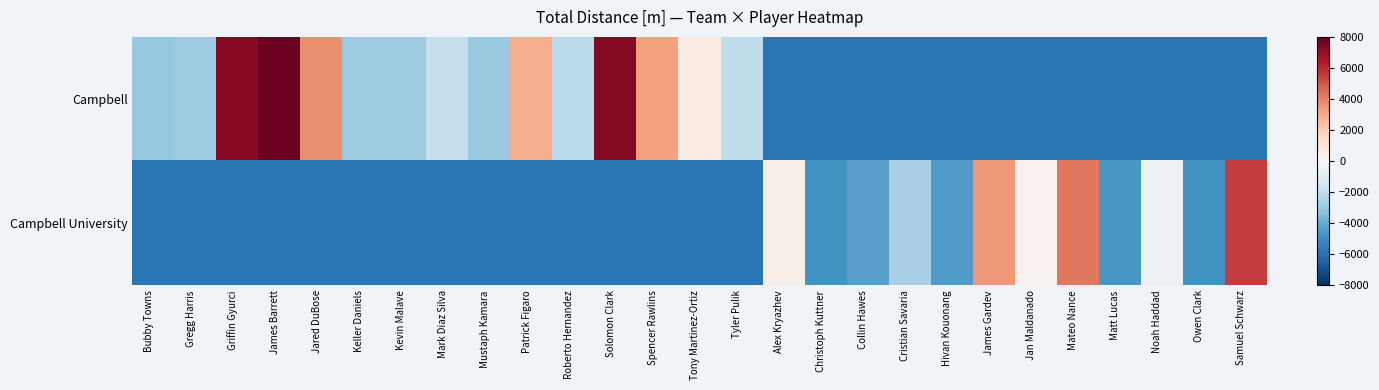

Reading right to left, extract all data points from this chart.

Campbell: Samuel Schwarz=-5841.3	Owen Clark=-5841.3	Noah Haddad=-5841.3	Matt Lucas=-5841.3	Mateo Nance=-5841.3	Jan Maldanado=-5841.3	James Gardev=-5841.3	Hivan Kouonang=-5841.3	Cristian Savaria=-5841.3	Collin Hawes=-5841.3	Christoph Kuttner=-5841.3	Alex Kryazhev=-5841.3	Tyler Pulik=-2039.7	Tony Martinez-Ortiz=651.8	Spencer Rawlins=3261.2	Solomon Clark=7350.7	Roberto Hernandez=-2153.0	Patrick Figaro=2881.0	Mustaph Kamara=-2977.0	Mark Diaz Silva=-1865.0	Kevin Malave=-2916.2	Keller Daniels=-2916.3	Jared DuBose=3733.1	James Barrett=7829.3	Griffin Gyurci=7282.6	Gregg Harris=-2935.7	Bubby Towns=-3032.5
Campbell University: Samuel Schwarz=5564.8	Owen Clark=-4752.7	Noah Haddad=-488.9	Matt Lucas=-4670.1	Mateo Nance=4248.0	Jan Maldanado=315.0	James Gardev=3472.0	Hivan Kouonang=-4550.5	Cristian Savaria=-2603.6	Collin Hawes=-4369.9	Christoph Kuttner=-4796.9	Alex Kryazhev=478.2	Tyler Pulik=-5841.3	Tony Martinez-Ortiz=-5841.3	Spencer Rawlins=-5841.3	Solomon Clark=-5841.3	Roberto Hernandez=-5841.3	Patrick Figaro=-5841.3	Mustaph Kamara=-5841.3	Mark Diaz Silva=-5841.3	Kevin Malave=-5841.3	Keller Daniels=-5841.3	Jared DuBose=-5841.3	James Barrett=-5841.3	Griffin Gyurci=-5841.3	Gregg Harris=-5841.3	Bubby Towns=-5841.3